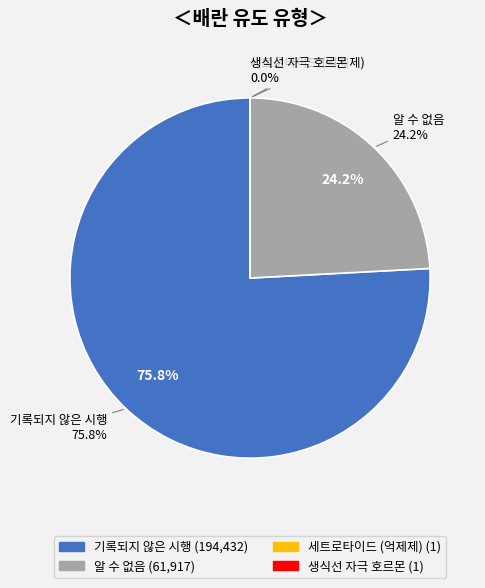

To the nearest percent, what is the combined percentage of 알 수 없음 and 세트로타이드 (억제제)?

24%